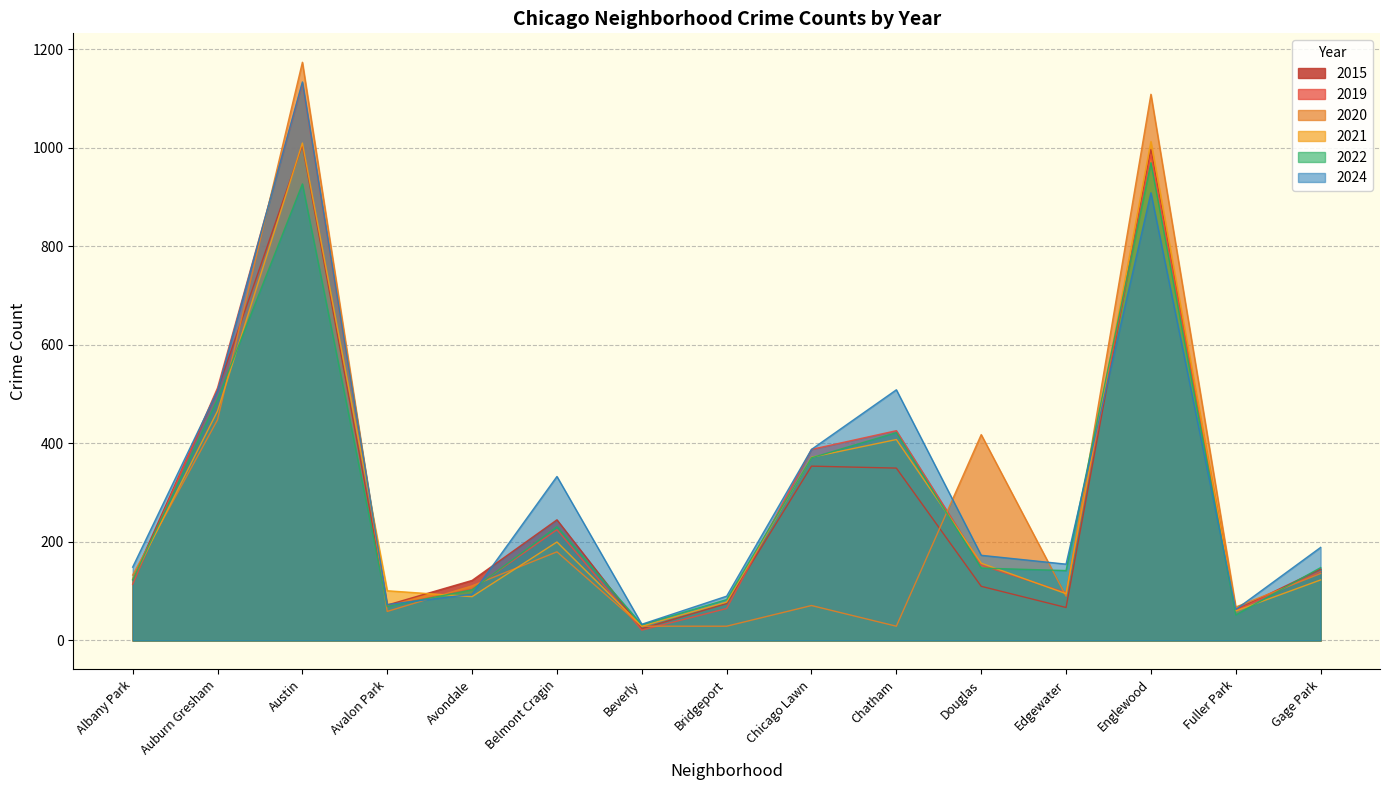

Which series has the widest spread of values?

2020